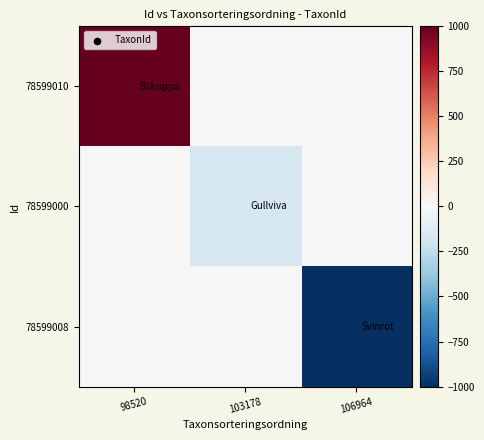

Reading right to left, list all the values displayed in this chart.

78599010: 106964=0.0	103178=0.0	98520=1185.3
78599000: 106964=0.0	103178=-171.7	98520=0.0
78599008: 106964=-1013.7	103178=0.0	98520=0.0